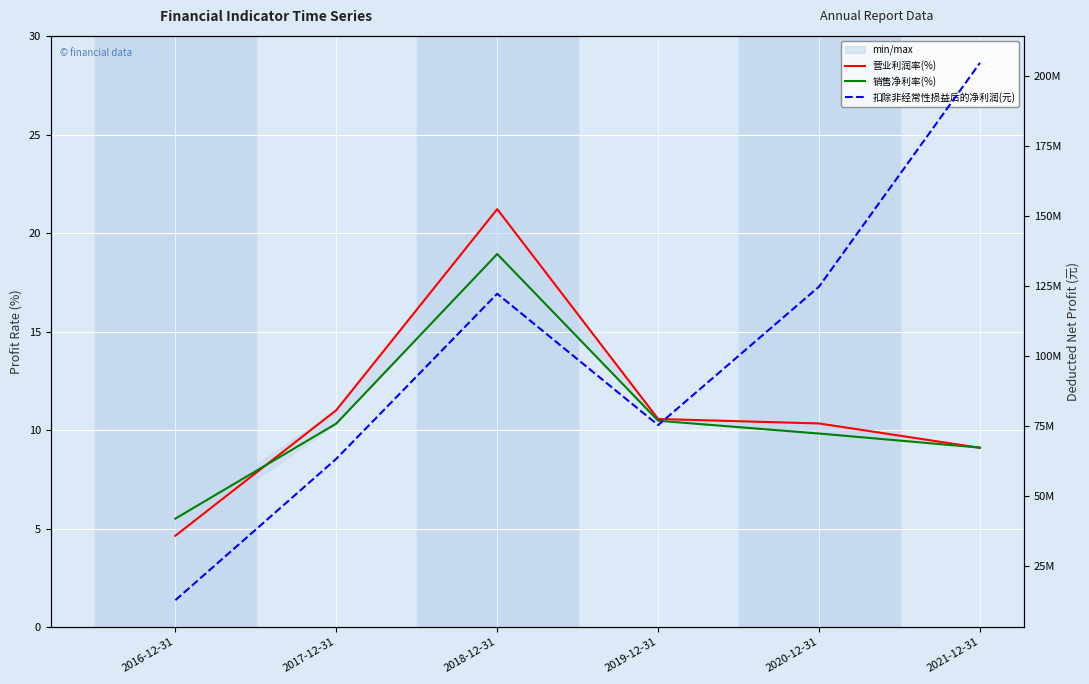

True or false: 营业利润率(%) has a value of 4.4 at 2019-12-31.

False